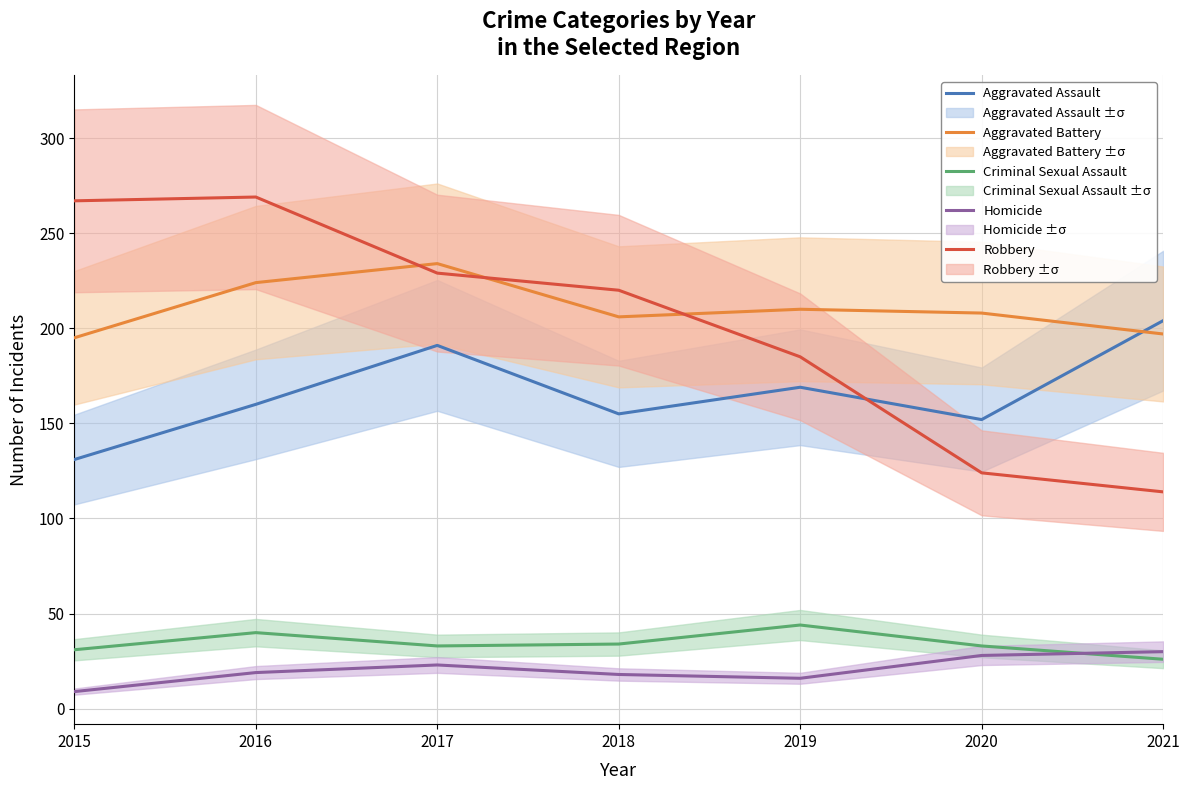

How many lines are shown in the chart?

5